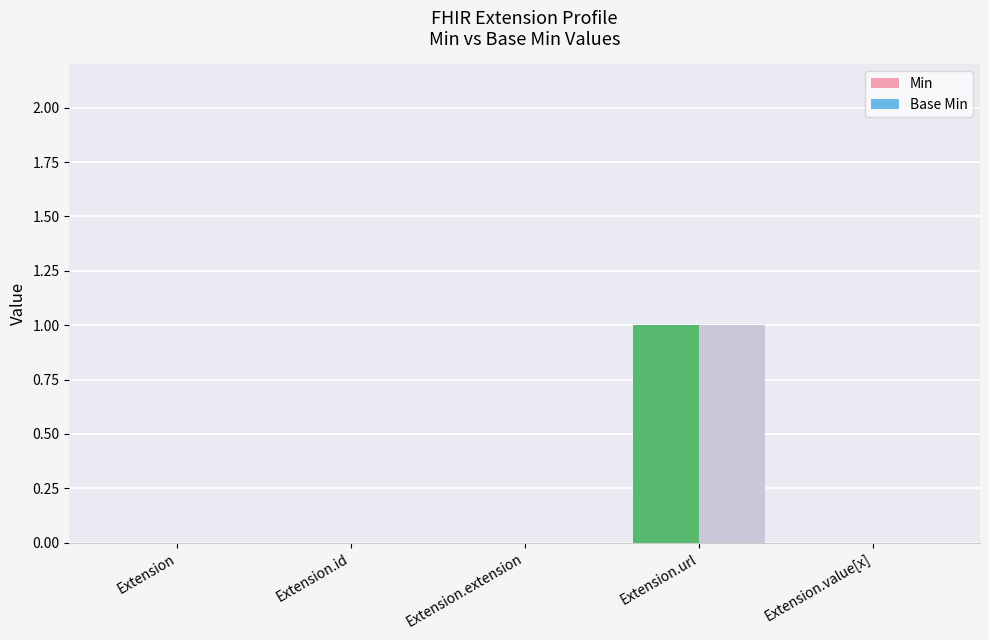

What is the maximum value for Min?

1